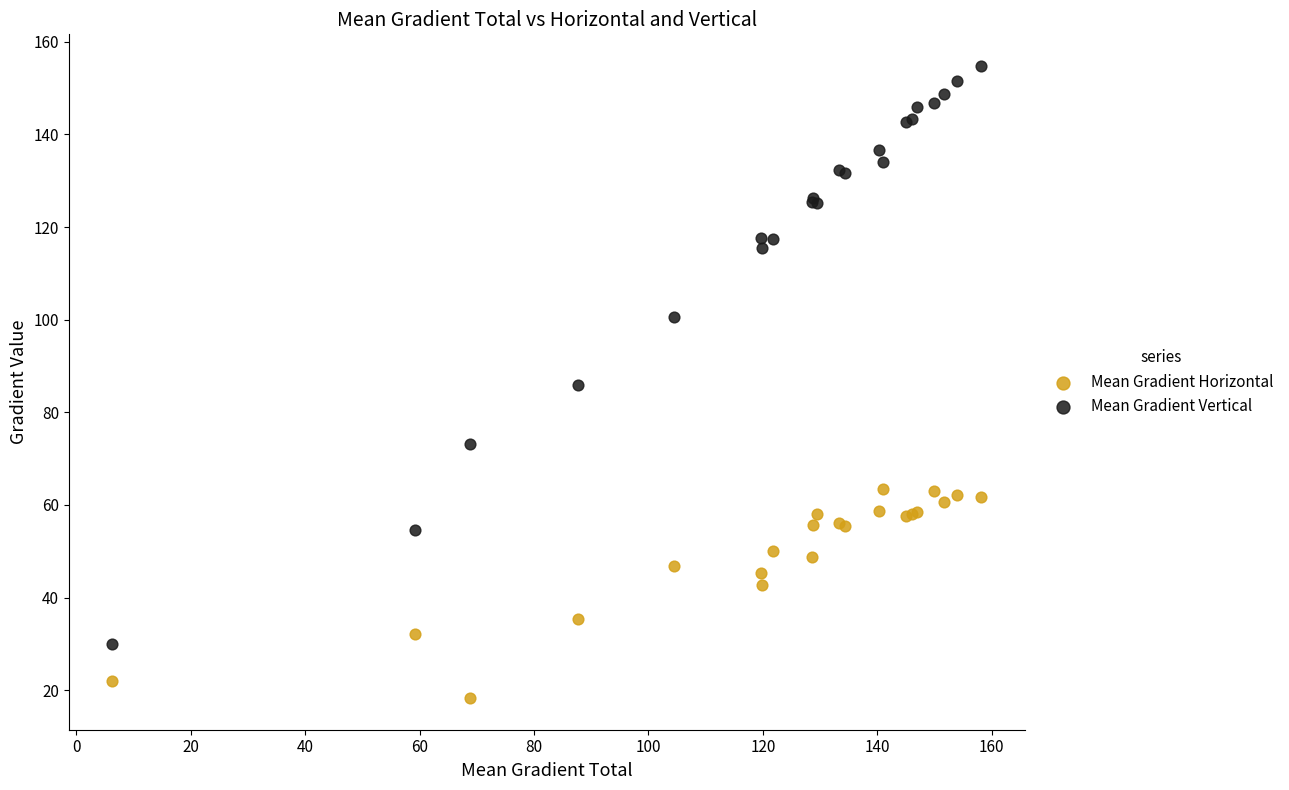

What is the X range (max minus min) for the scatter plot?

151.9